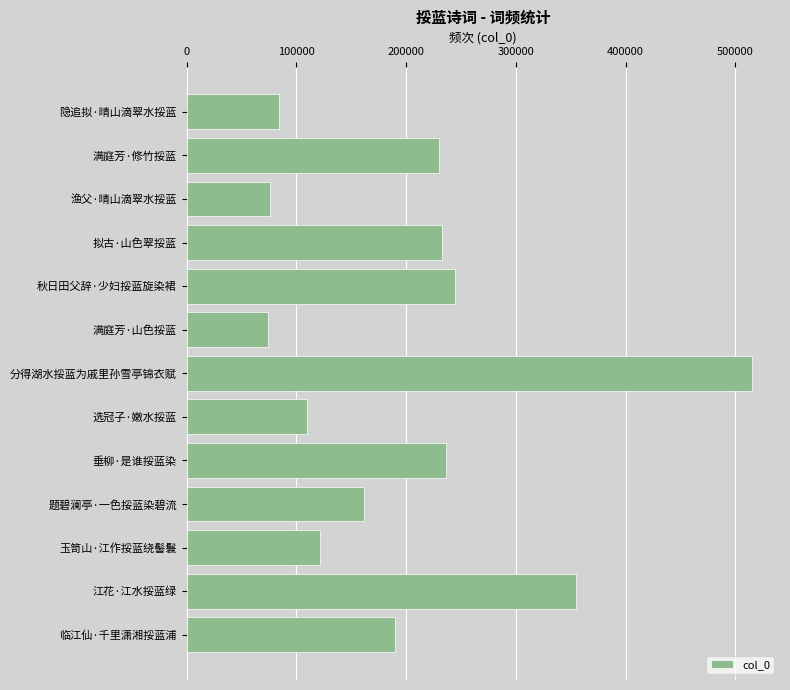

How many bars are there in total?

13